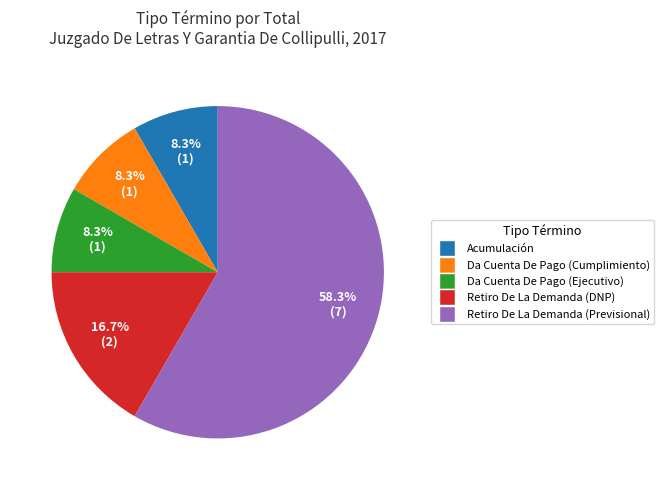

To the nearest percent, what is the combined percentage of Da Cuenta De Pago (Cumplimiento) and Retiro De La Demanda (Previsional)?

67%